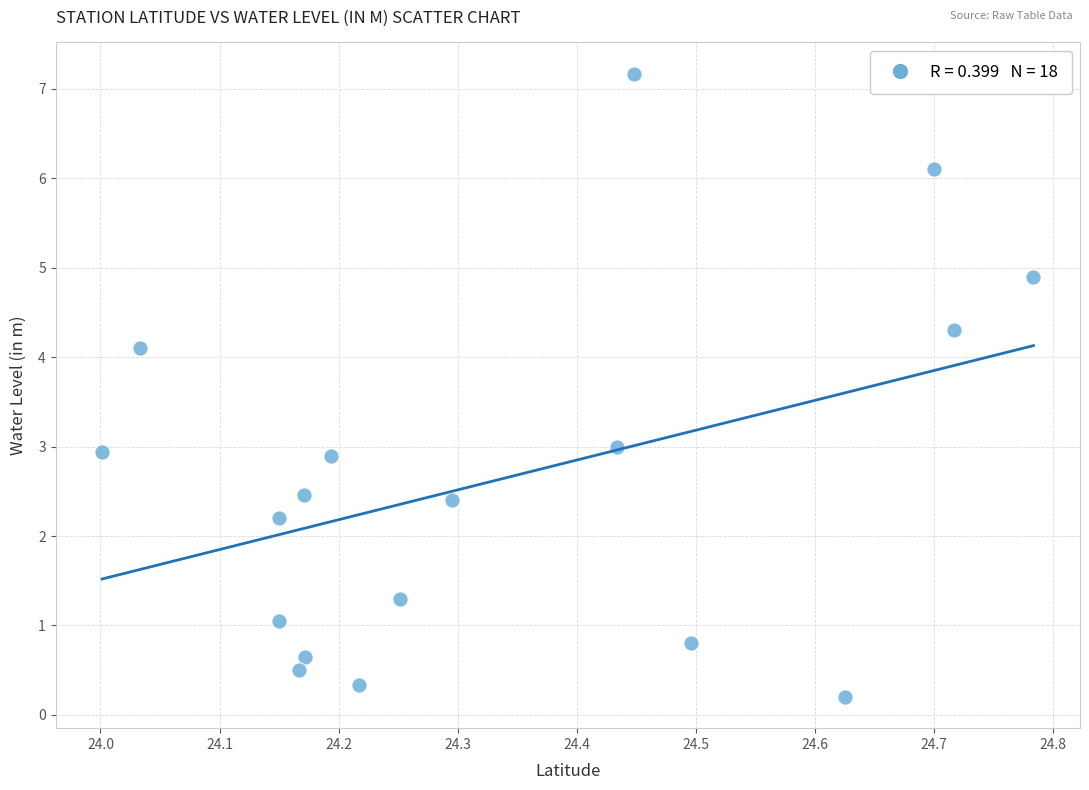

List the coordinates of all points as (Y, X) pairs, reading left to right.

(2.9, 24.0)  (4.1, 24.0)  (2.2, 24.1)  (1.1, 24.1)  (0.5, 24.2)  (2.5, 24.2)  (0.7, 24.2)  (2.9, 24.2)  (0.3, 24.2)  (1.3, 24.3)  (2.4, 24.3)  (3.0, 24.4)  (7.2, 24.4)  (0.8, 24.5)  (0.2, 24.6)  (6.1, 24.7)  (4.3, 24.7)  (4.9, 24.8)